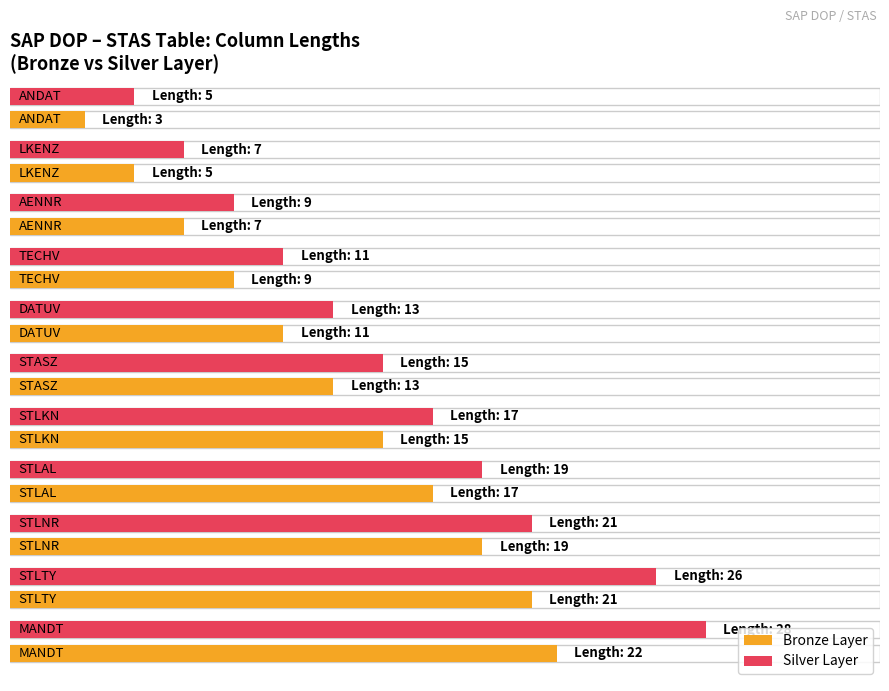

What are all the series names shown in the legend?

Bronze Layer, Silver Layer